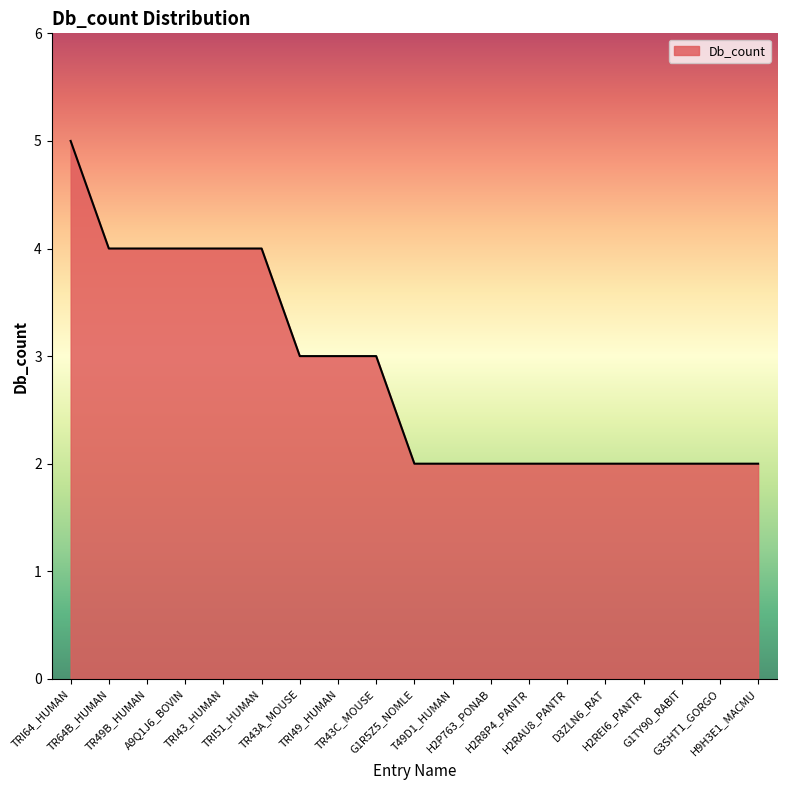

Reading right to left, extract all data points from this chart.

H9H3E1_MACMU=2	G3SHT1_GORGO=2	G1TY90_RABIT=2	H2REI6_PANTR=2	D3ZLN6_RAT=2	H2RAU8_PANTR=2	H2R8P4_PANTR=2	H2P763_PONAB=2	T49D1_HUMAN=2	G1R5Z5_NOMLE=2	TR43C_MOUSE=3	TRI49_HUMAN=3	TR43A_MOUSE=3	TRI51_HUMAN=4	TRI43_HUMAN=4	A9Q1J6_BOVIN=4	TR49B_HUMAN=4	TR64B_HUMAN=4	TRI64_HUMAN=5